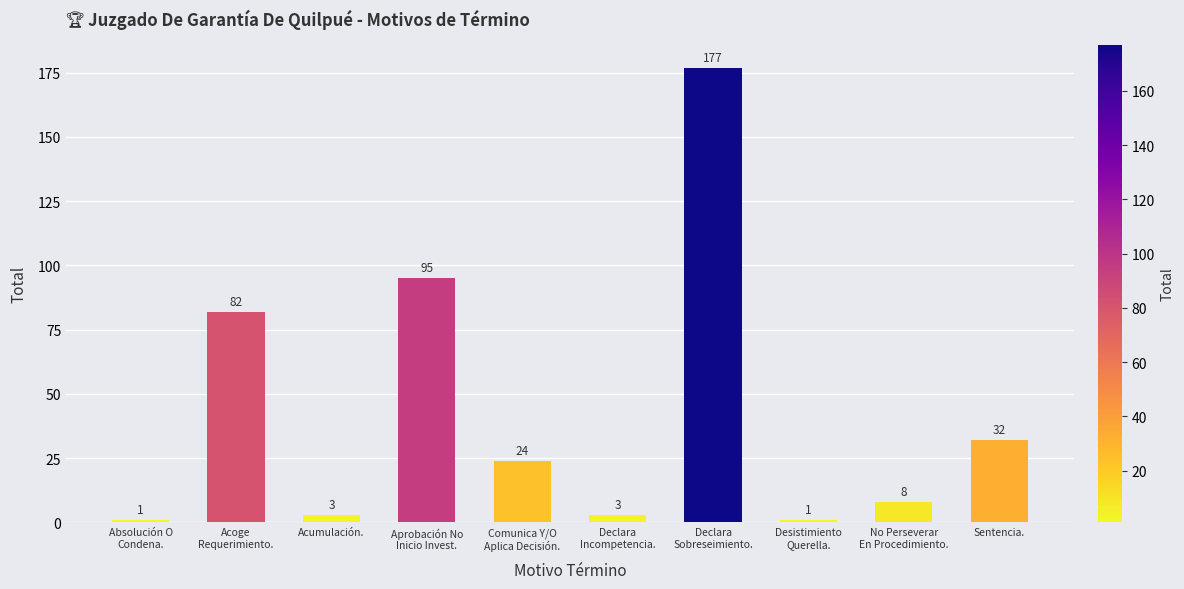

What is the average value?

43